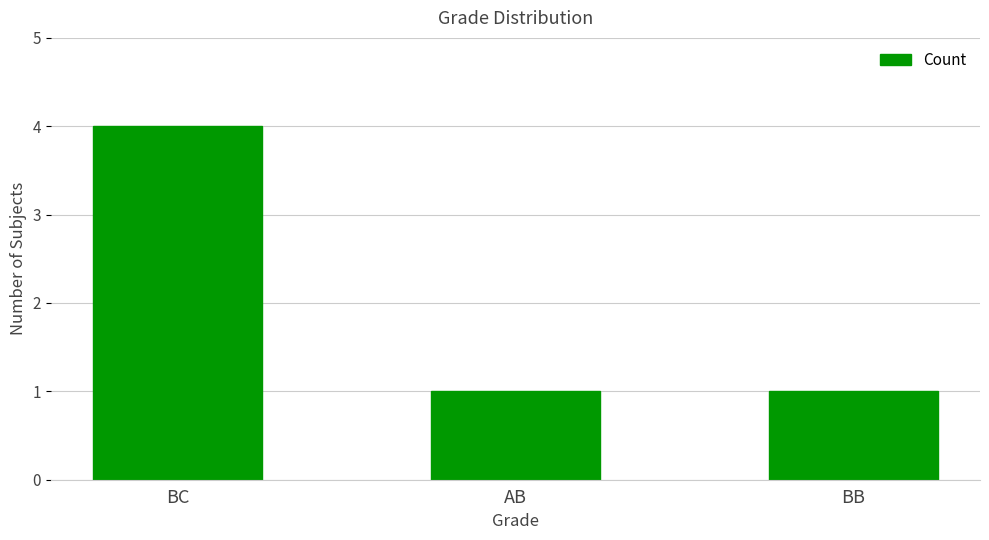

Reading left to right, list all the values displayed in this chart.

4	1	1